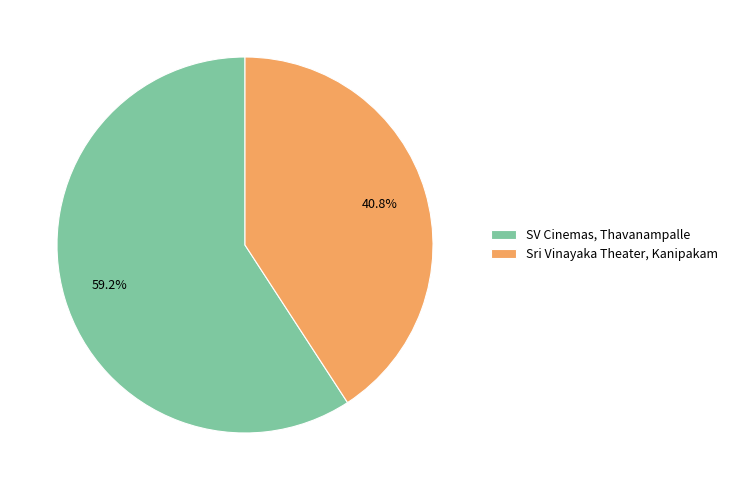

Is there a majority slice in this chart?

Yes